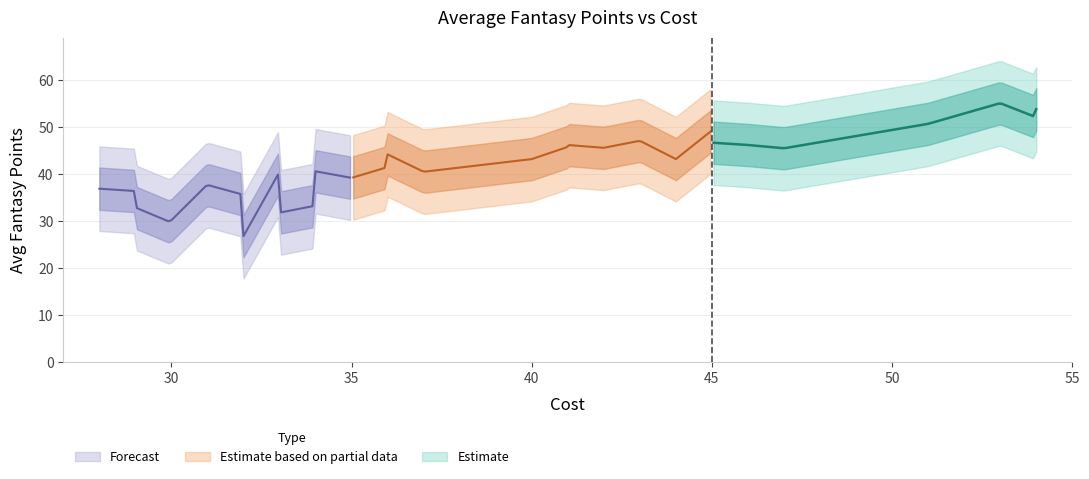

The chart shows a value of 44.2 at 36. True or false?

True